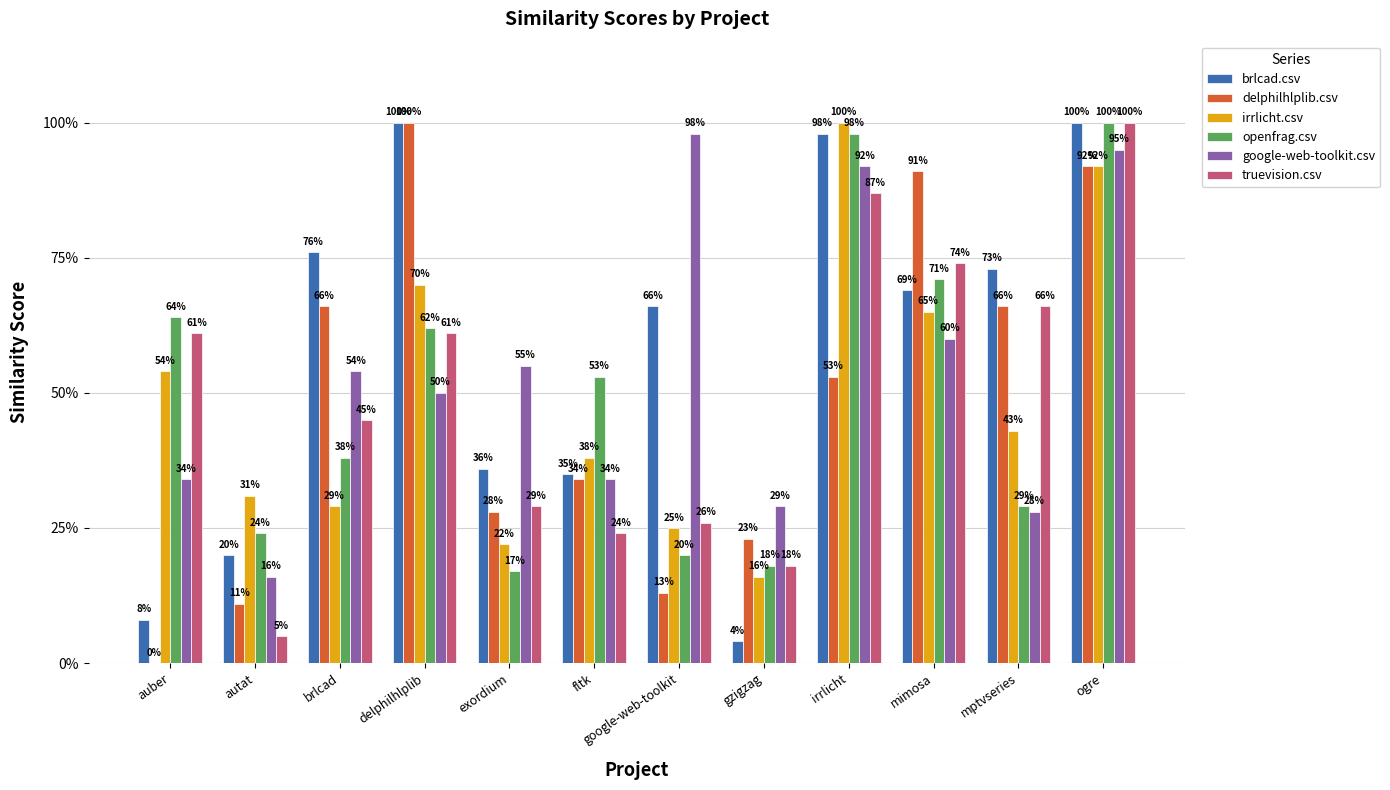

What are all the series names shown in the legend?

brlcad.csv, delphilhlplib.csv, irrlicht.csv, openfrag.csv, google-web-toolkit.csv, truevision.csv